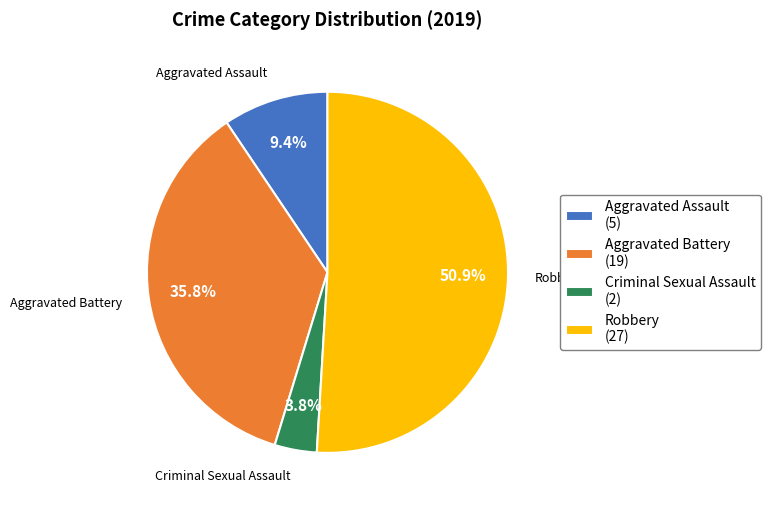

Which category has the biggest portion of the pie?

Robbery (27)